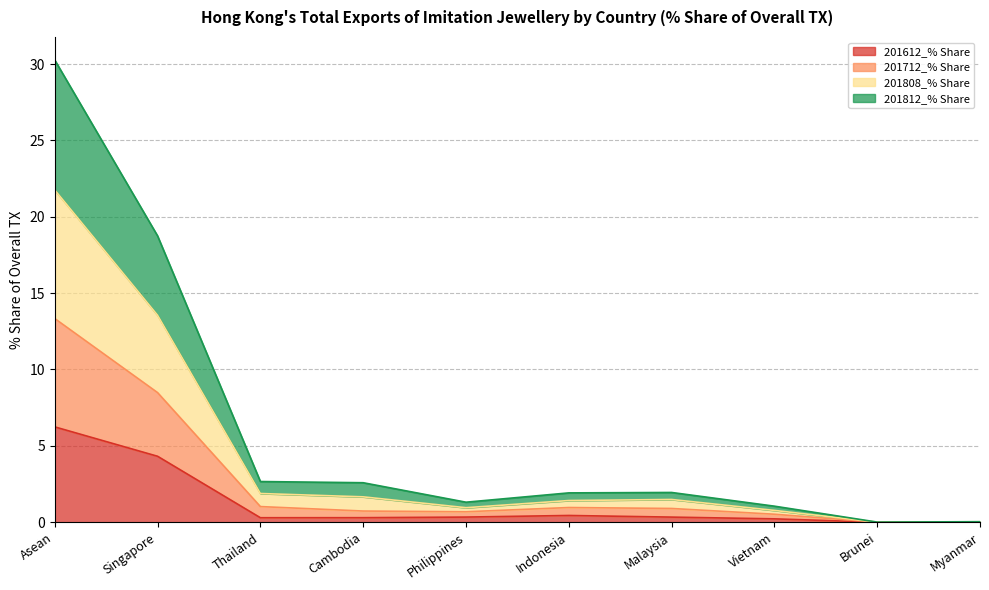

At which category is the sum across all series the highest?

Asean